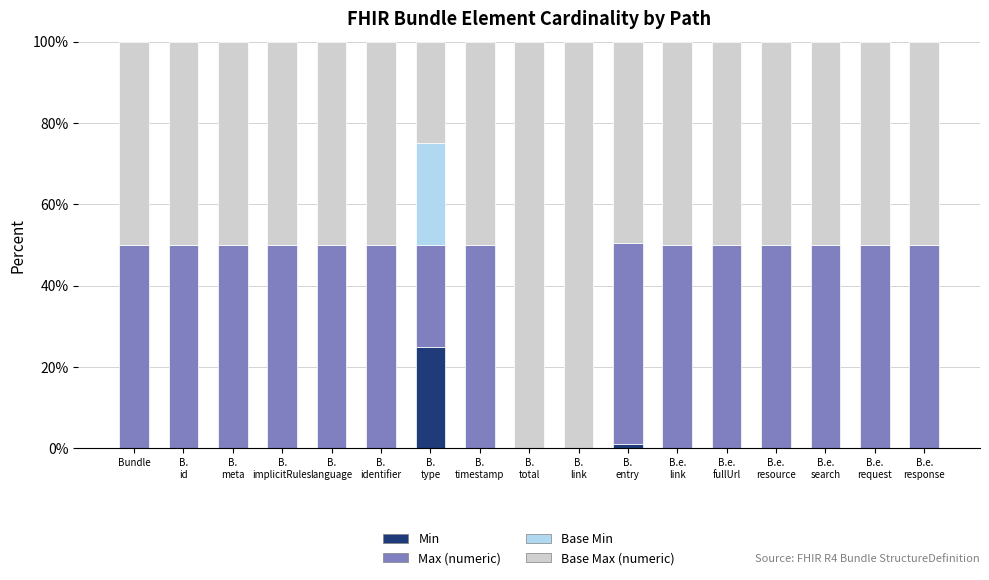

What is the highest value of the Min series?

25.0